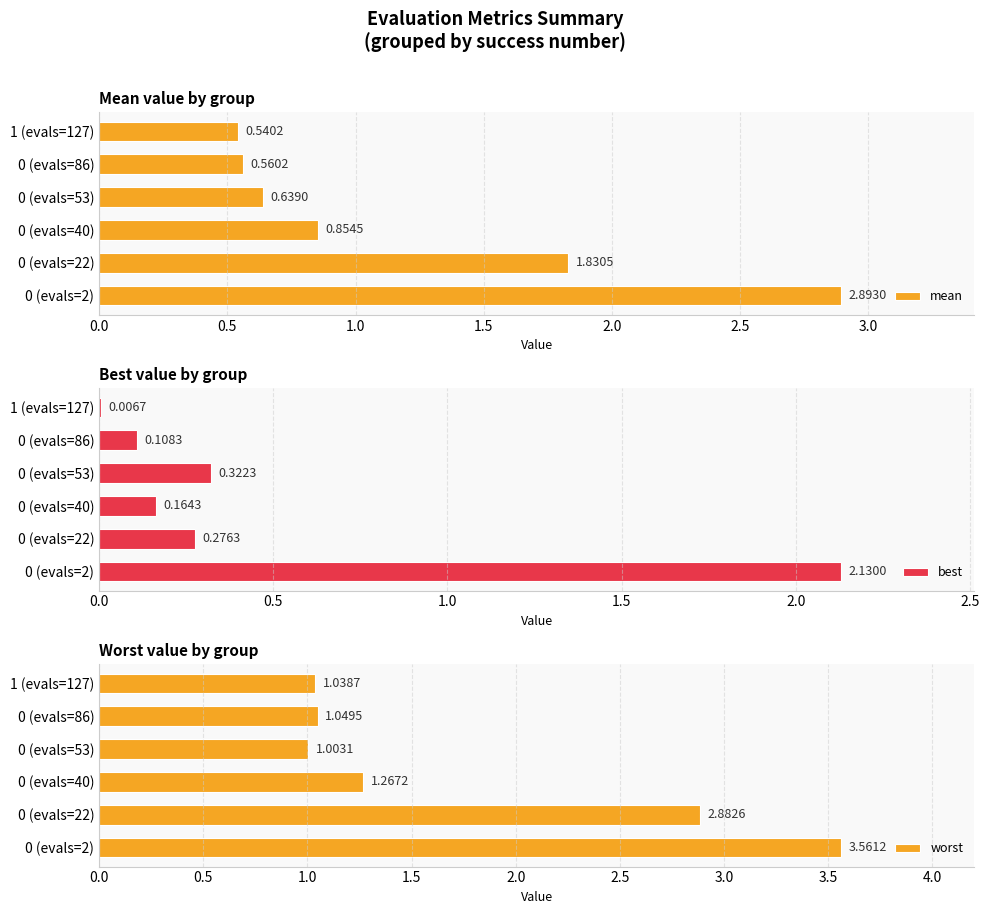

What is the sum of the best values at 0 (evals=53) and 0 (evals=40)?

0.5